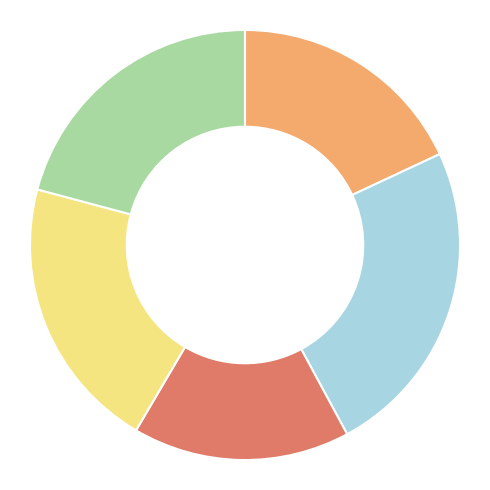

Is there any slice that represents more than half of the pie?

No